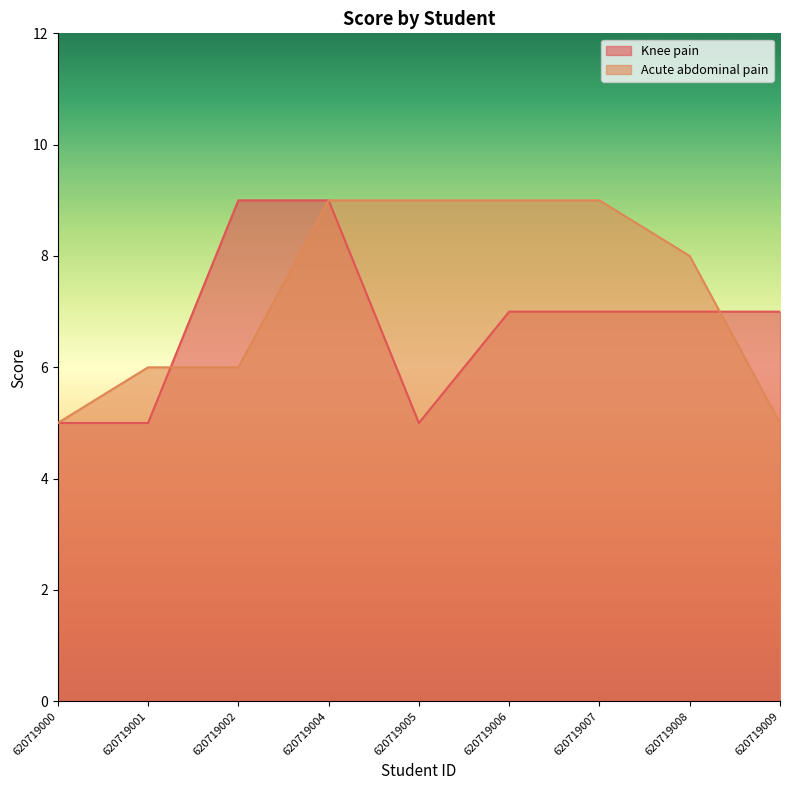

Reading left to right, extract all data points from this chart.

Knee pain: 620719000=5	620719001=5	620719002=9	620719004=9	620719005=5	620719006=7	620719007=7	620719008=7	620719009=7
Acute abdominal pain: 620719000=5	620719001=6	620719002=6	620719004=9	620719005=9	620719006=9	620719007=9	620719008=8	620719009=5